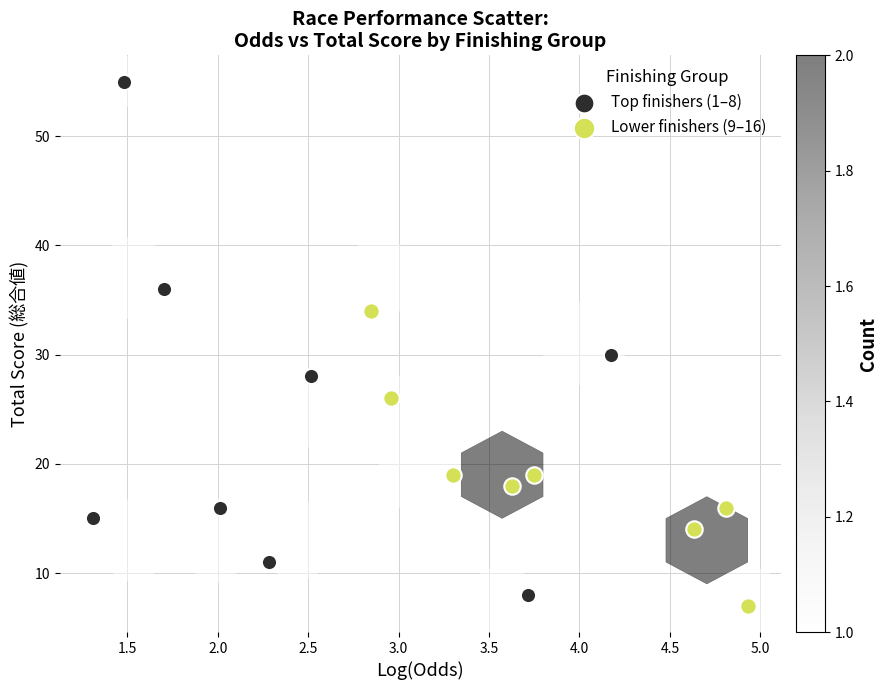

Which series has the largest Y range (max minus min)?

Top finishers (1–8)